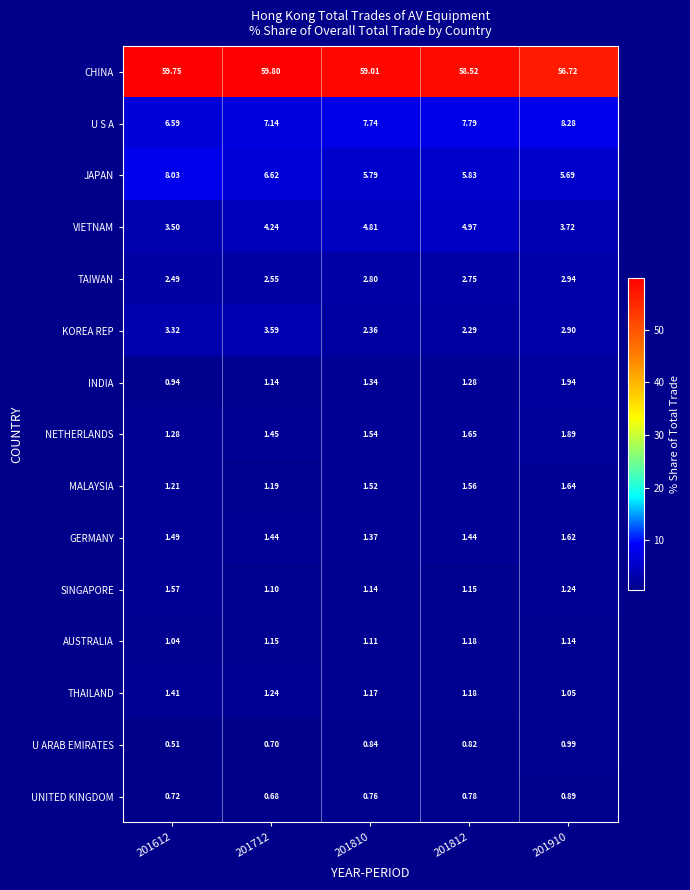

Which series changed the most between 201712 and 201910?

CHINA